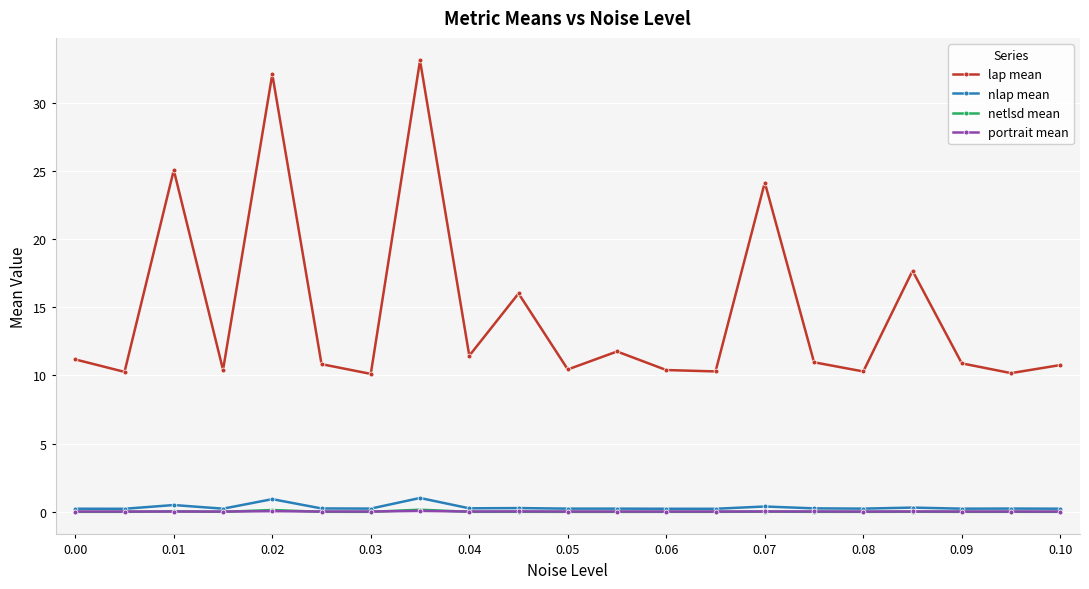

Which series has the widest spread of values?

lap mean